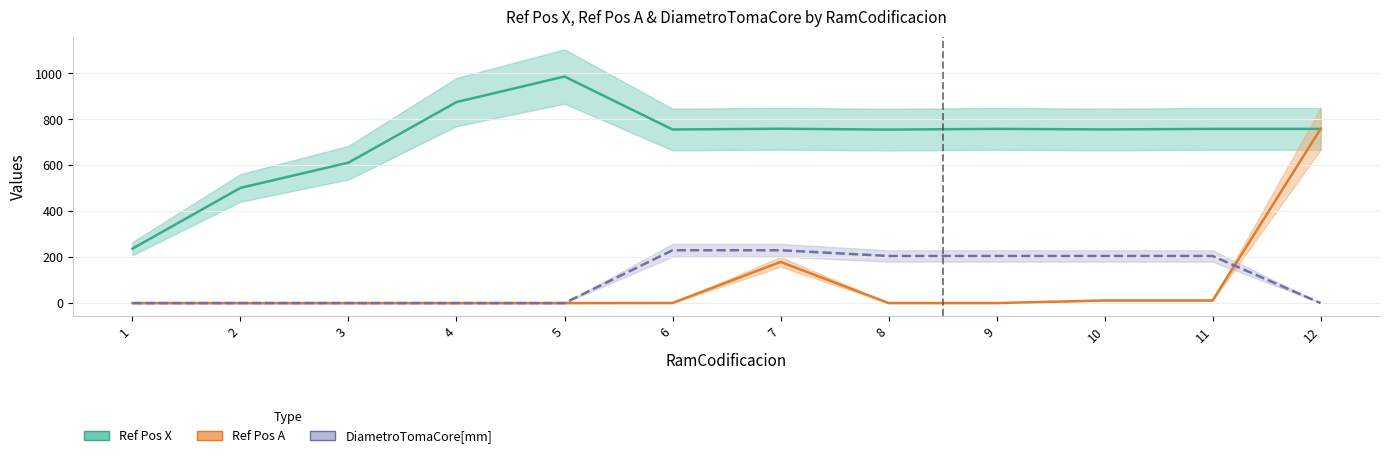

The Ref Pos X series shows 1166.2 at 7. True or false?

False